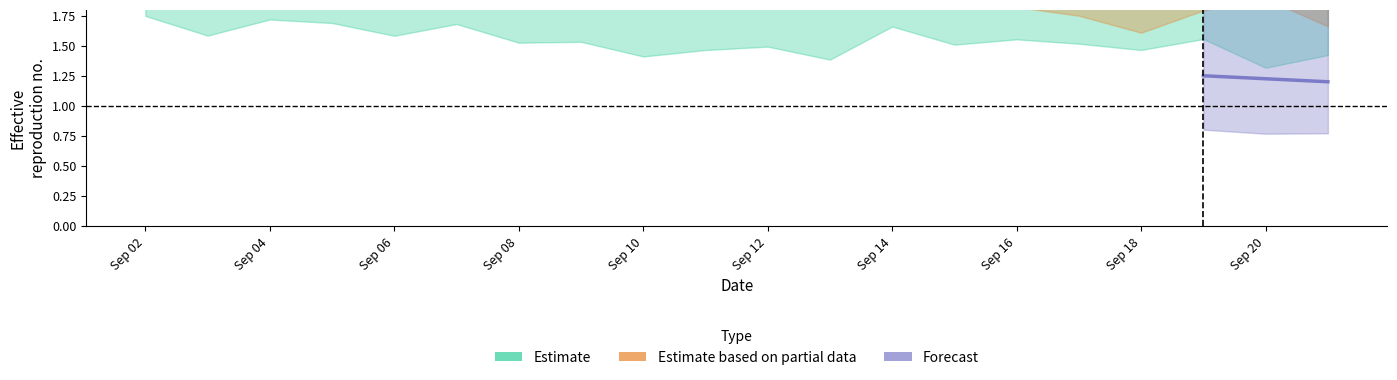

How many Forecast values are between 1 and 2?

3